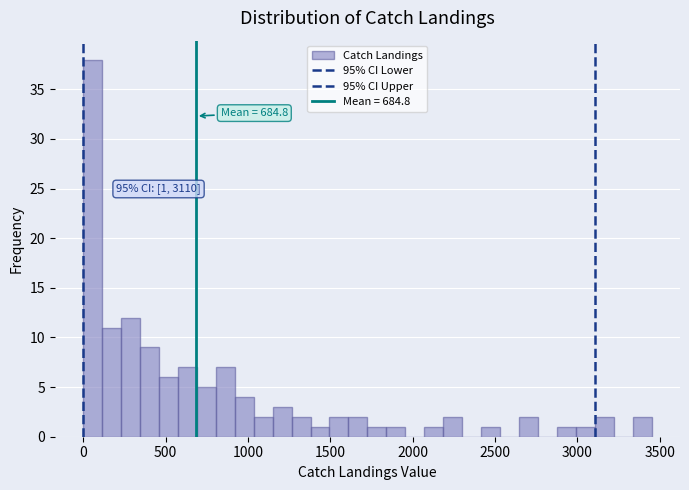

Read against the x-axis, roughly where is the centre of the tallest bar?

50